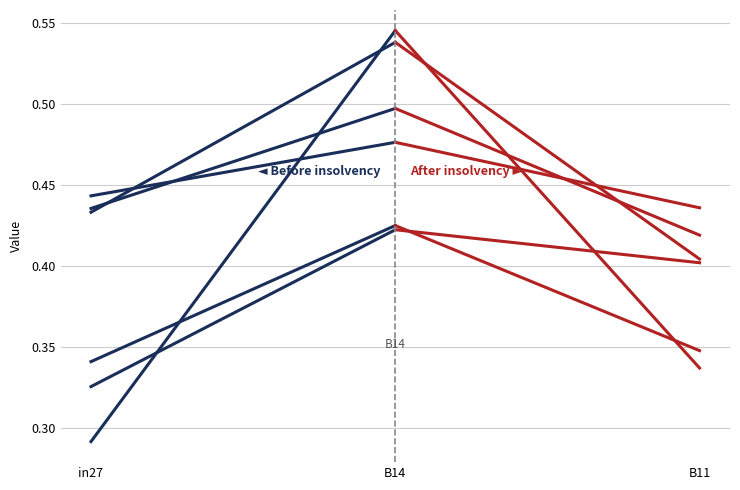

What are all the series names shown in the legend?

Before insolvency, After insolvency